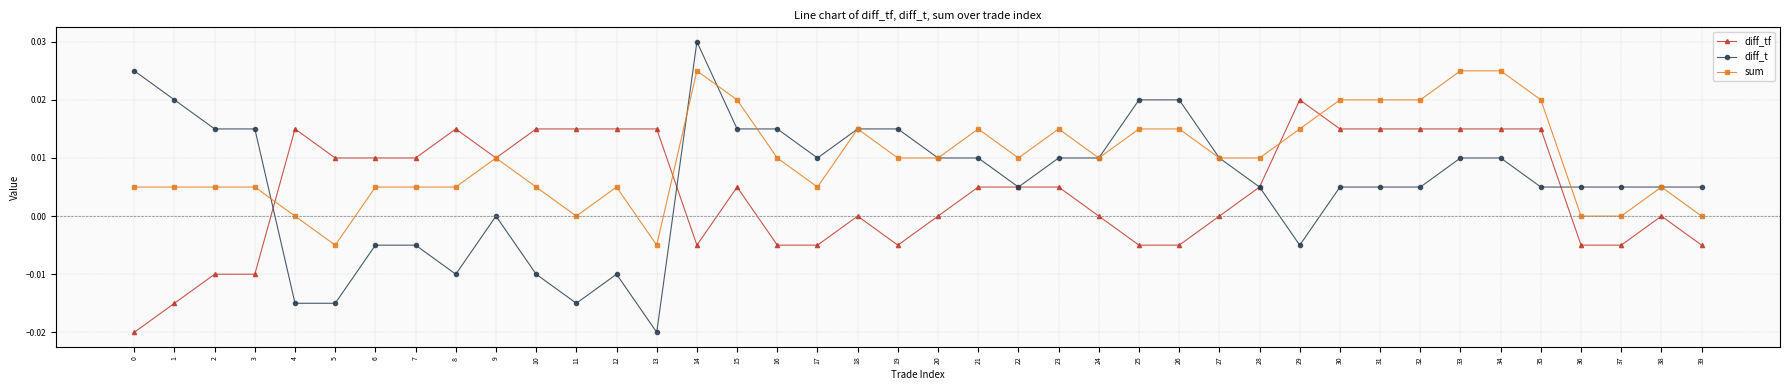

At 37, list the series in order from smallest to largest.

diff_tf, sum, diff_t